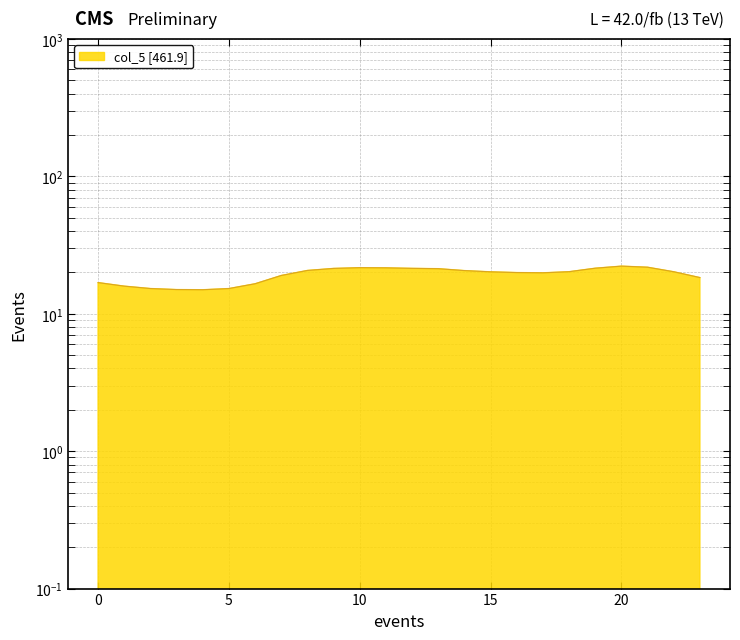

What is the difference between the values at 2 and 23?

3.1